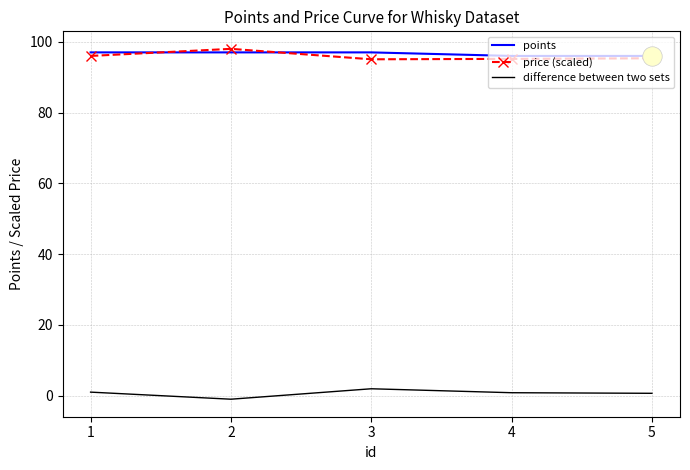

True or false: price (scaled) has a value of 45.6 at 4.

False